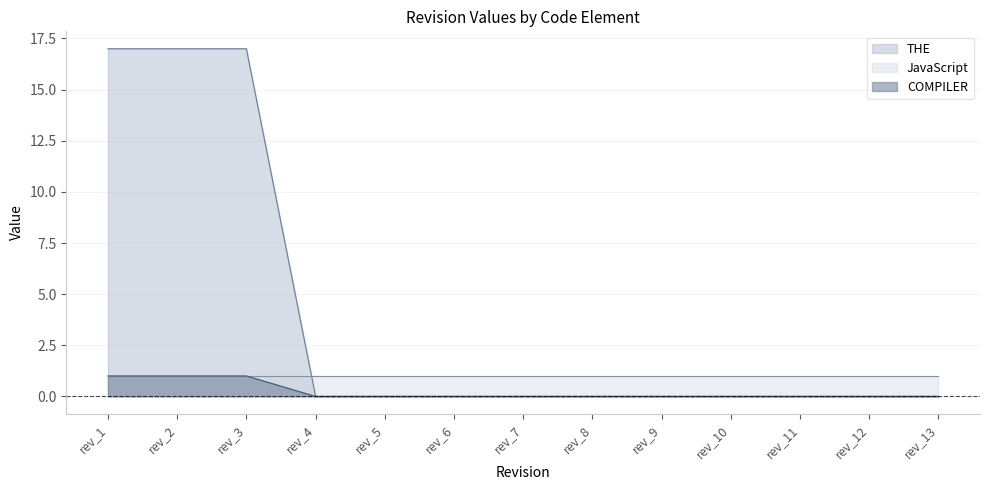

The COMPILER series shows 0 at rev_6. True or false?

True